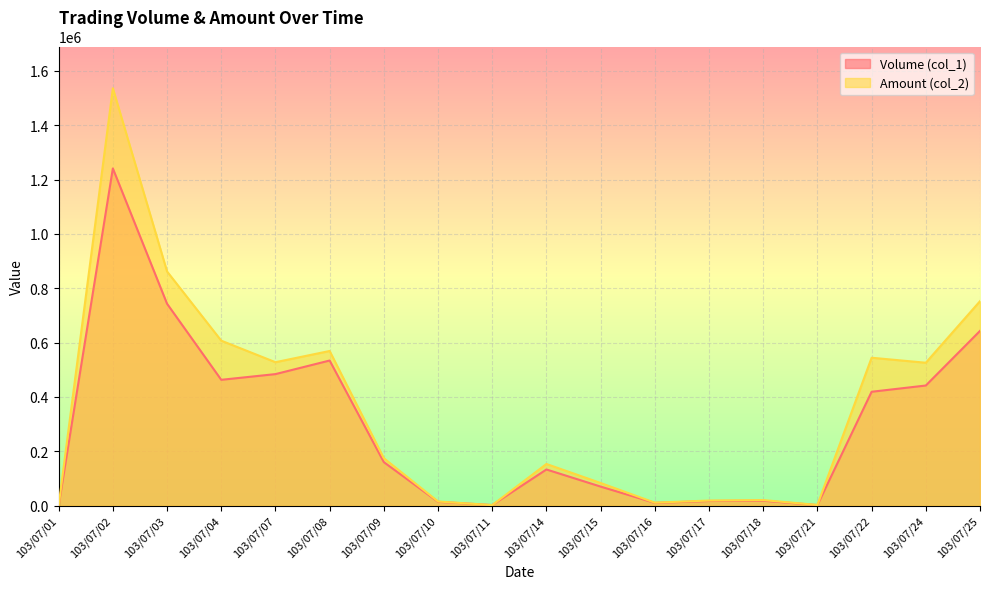

At which label does Amount (col_2) first exceed 174340?

103/07/02